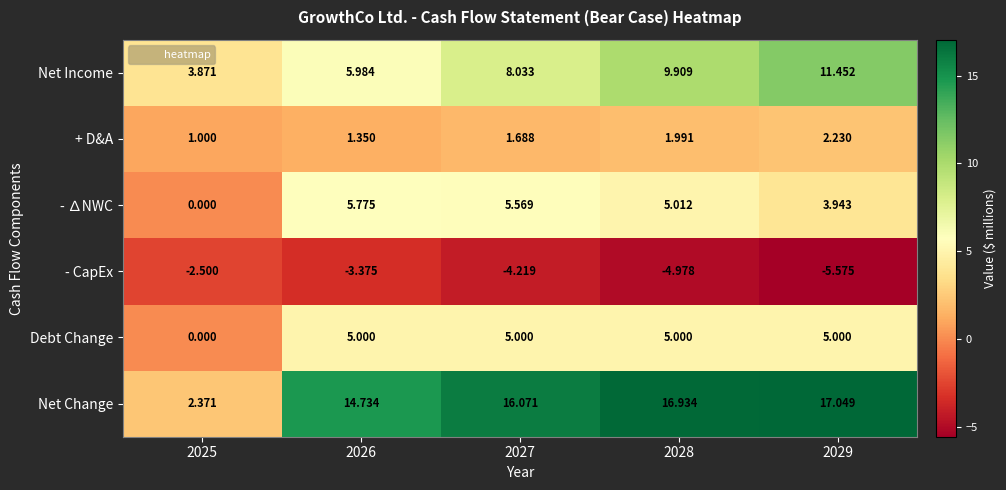

Which series has the largest total across all categories?

Net Change